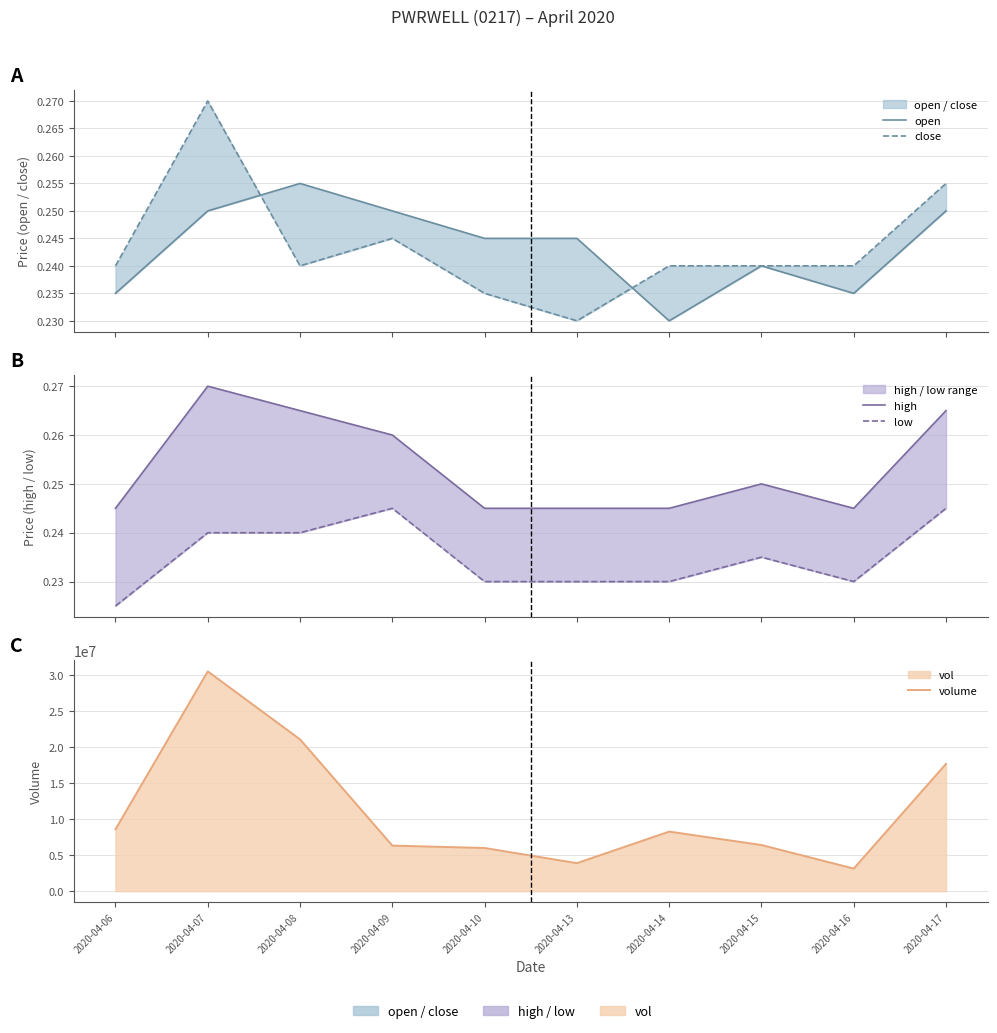

True or false: volume and high intersect in this chart.

False